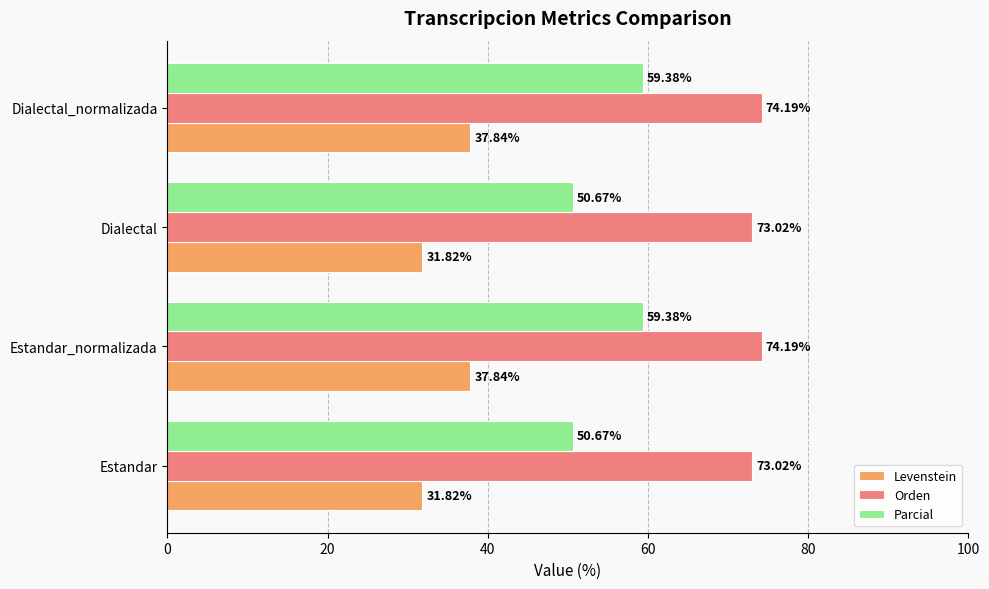

What is the greatest value displayed?

74.2